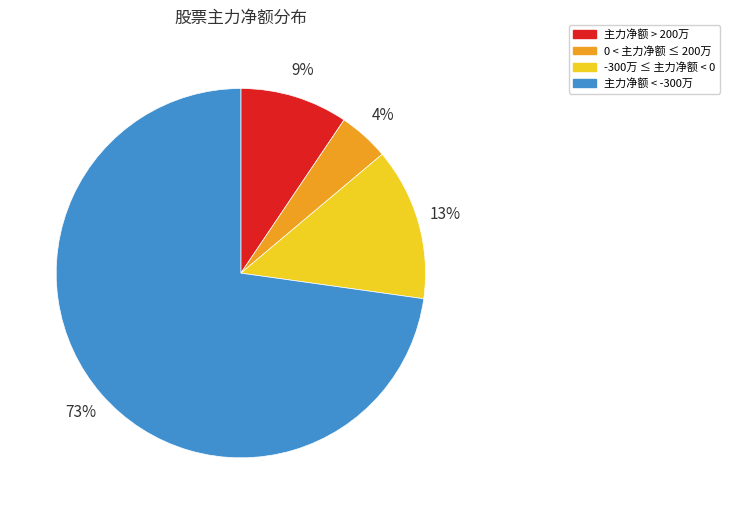

Which category has the biggest portion of the pie?

主力净额 < -300万